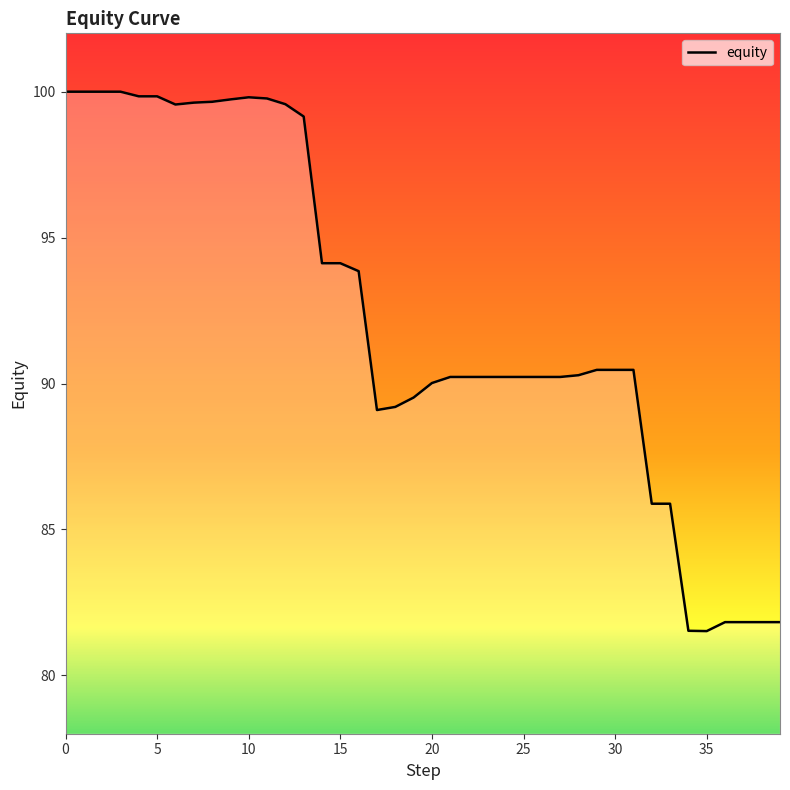

What is the smallest value displayed?

81.5